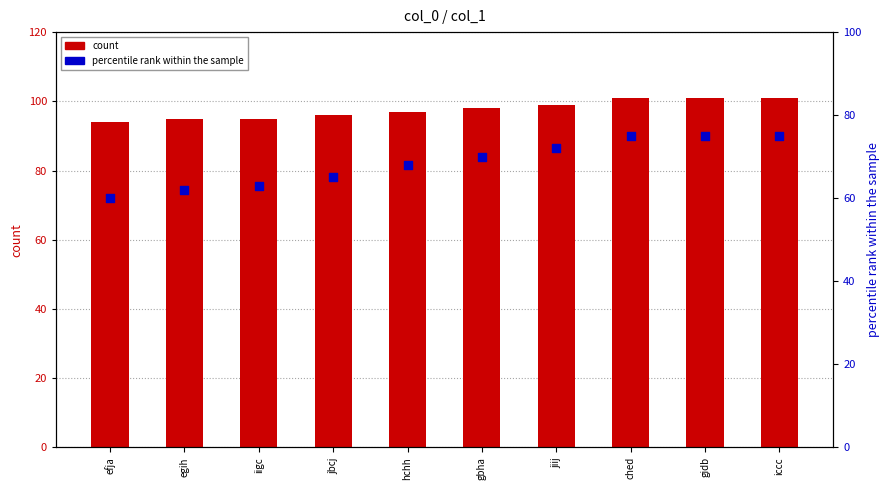

At which category is the sum across all series the highest?

ched